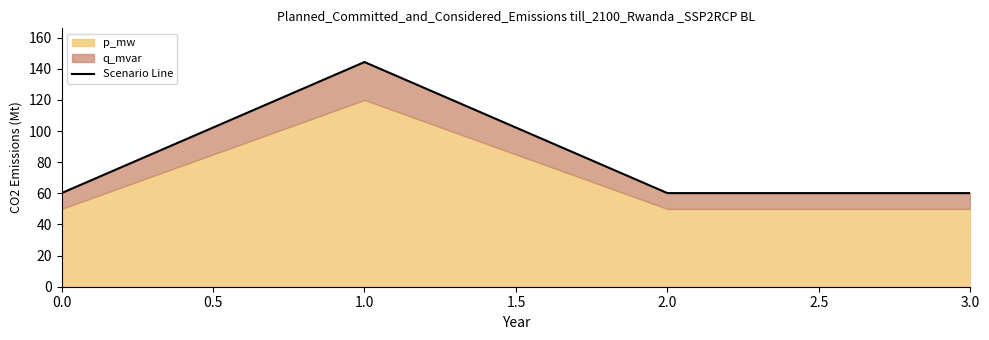

What is the minimum value shown in the chart?

60.1